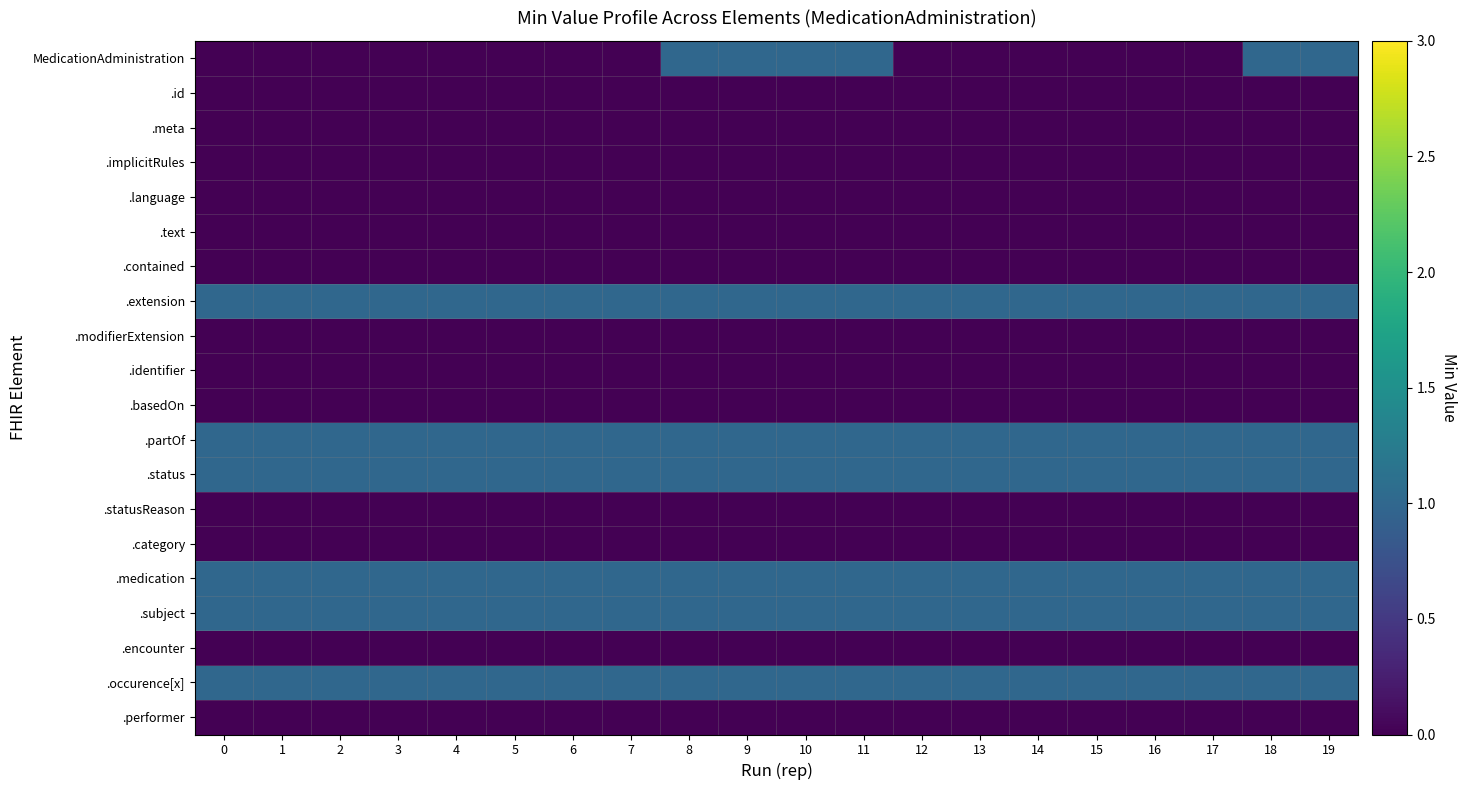

Which has a higher value, 1 or 18?

18